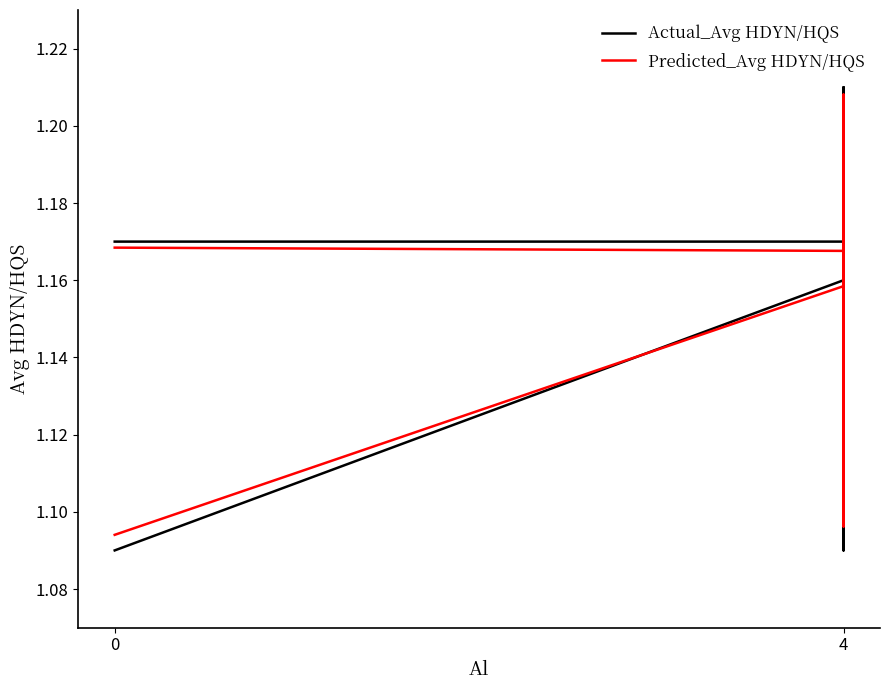

True or false: Predicted_Avg HDYN/HQS has more than 1 interior local peaks.

True